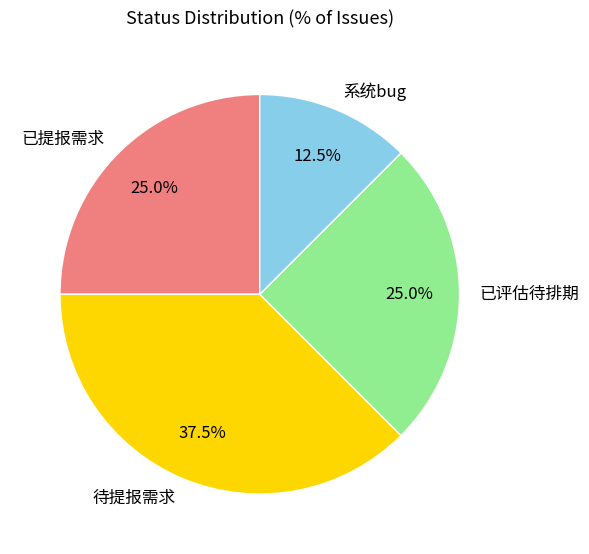

What portion of the pie excludes 系统bug?

87.5%